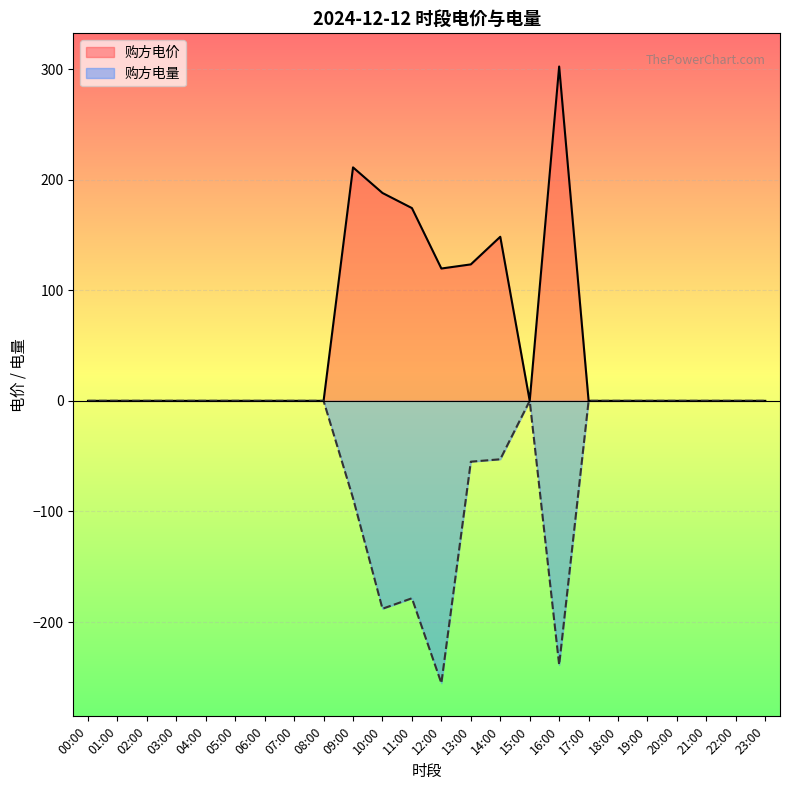

The 购方电量 series shows -93.3 at 19:00. True or false?

False